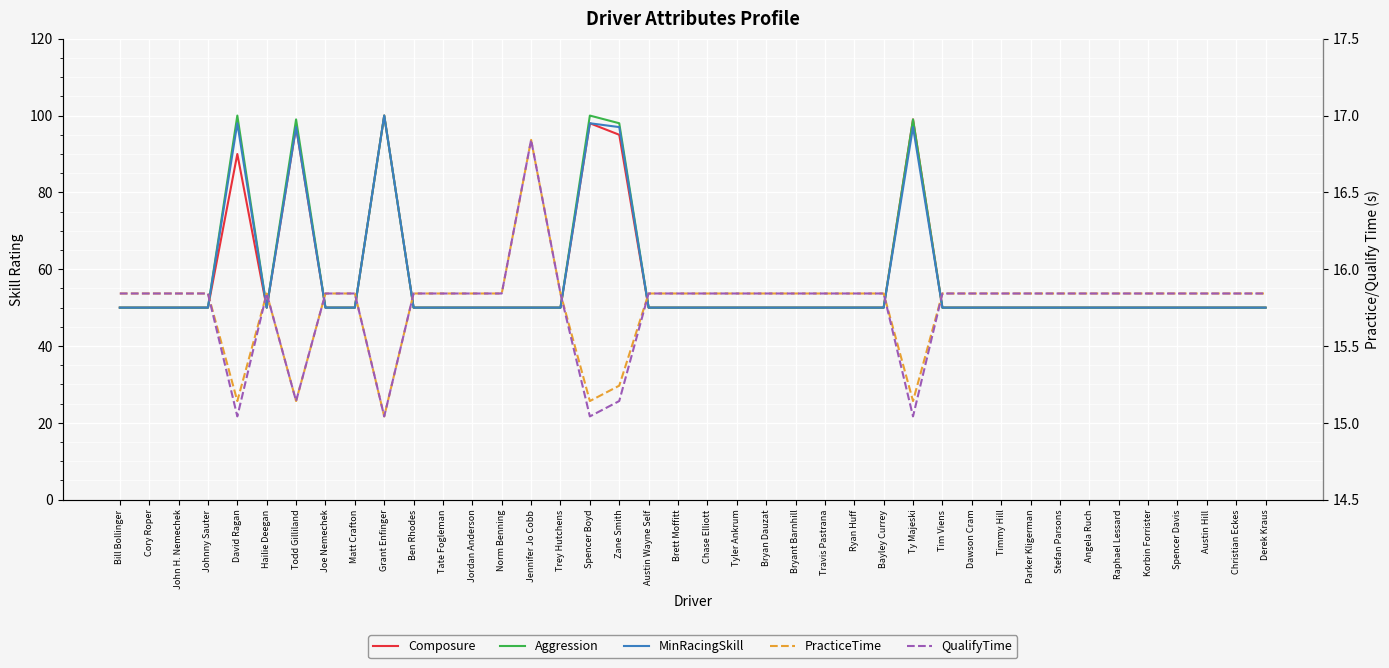

Reading left to right, what are all the values shown in this chart?

Composure: Bill Bollinger=50.0	Cory Roper=50.0	John H. Nemechek=50.0	Johnny Sauter=50.0	David Ragan=90.0	Hailie Deegan=50.0	Todd Gilliland=97.0	Joe Nemechek=50.0	Matt Crafton=50.0	Grant Enfinger=100.0	Ben Rhodes=50.0	Tate Fogleman=50.0	Jordan Anderson=50.0	Norm Benning=50.0	Jennifer Jo Cobb=50.0	Trey Hutchens=50.0	Spencer Boyd=98.0	Zane Smith=95.0	Austin Wayne Self=50.0	Brett Moffitt=50.0	Chase Elliott=50.0	Tyler Ankrum=50.0	Bryan Dauzat=50.0	Bryant Barnhill=50.0	Travis Pastrana=50.0	Ryan Huff=50.0	Bayley Currey=50.0	Ty Majeski=99.0	Tim Viens=50.0	Dawson Cram=50.0	Timmy Hill=50.0	Parker Kligerman=50.0	Stefan Parsons=50.0	Angela Ruch=50.0	Raphael Lessard=50.0	Korbin Forrister=50.0	Spencer Davis=50.0	Austin Hill=50.0	Christian Eckes=50.0	Derek Kraus=50.0
Aggression: Bill Bollinger=50.0	Cory Roper=50.0	John H. Nemechek=50.0	Johnny Sauter=50.0	David Ragan=100.0	Hailie Deegan=50.0	Todd Gilliland=99.0	Joe Nemechek=50.0	Matt Crafton=50.0	Grant Enfinger=100.0	Ben Rhodes=50.0	Tate Fogleman=50.0	Jordan Anderson=50.0	Norm Benning=50.0	Jennifer Jo Cobb=50.0	Trey Hutchens=50.0	Spencer Boyd=100.0	Zane Smith=98.0	Austin Wayne Self=50.0	Brett Moffitt=50.0	Chase Elliott=50.0	Tyler Ankrum=50.0	Bryan Dauzat=50.0	Bryant Barnhill=50.0	Travis Pastrana=50.0	Ryan Huff=50.0	Bayley Currey=50.0	Ty Majeski=99.0	Tim Viens=50.0	Dawson Cram=50.0	Timmy Hill=50.0	Parker Kligerman=50.0	Stefan Parsons=50.0	Angela Ruch=50.0	Raphael Lessard=50.0	Korbin Forrister=50.0	Spencer Davis=50.0	Austin Hill=50.0	Christian Eckes=50.0	Derek Kraus=50.0
MinRacingSkill: Bill Bollinger=50.0	Cory Roper=50.0	John H. Nemechek=50.0	Johnny Sauter=50.0	David Ragan=98.0	Hailie Deegan=50.0	Todd Gilliland=97.0	Joe Nemechek=50.0	Matt Crafton=50.0	Grant Enfinger=100.0	Ben Rhodes=50.0	Tate Fogleman=50.0	Jordan Anderson=50.0	Norm Benning=50.0	Jennifer Jo Cobb=50.0	Trey Hutchens=50.0	Spencer Boyd=98.0	Zane Smith=97.0	Austin Wayne Self=50.0	Brett Moffitt=50.0	Chase Elliott=50.0	Tyler Ankrum=50.0	Bryan Dauzat=50.0	Bryant Barnhill=50.0	Travis Pastrana=50.0	Ryan Huff=50.0	Bayley Currey=50.0	Ty Majeski=97.0	Tim Viens=50.0	Dawson Cram=50.0	Timmy Hill=50.0	Parker Kligerman=50.0	Stefan Parsons=50.0	Angela Ruch=50.0	Raphael Lessard=50.0	Korbin Forrister=50.0	Spencer Davis=50.0	Austin Hill=50.0	Christian Eckes=50.0	Derek Kraus=50.0
PracticeTime: Bill Bollinger=15.8	Cory Roper=15.8	John H. Nemechek=15.8	Johnny Sauter=15.8	David Ragan=15.1	Hailie Deegan=15.8	Todd Gilliland=15.1	Joe Nemechek=15.8	Matt Crafton=15.8	Grant Enfinger=15.0	Ben Rhodes=15.8	Tate Fogleman=15.8	Jordan Anderson=15.8	Norm Benning=15.8	Jennifer Jo Cobb=16.8	Trey Hutchens=15.8	Spencer Boyd=15.1	Zane Smith=15.2	Austin Wayne Self=15.8	Brett Moffitt=15.8	Chase Elliott=15.8	Tyler Ankrum=15.8	Bryan Dauzat=15.8	Bryant Barnhill=15.8	Travis Pastrana=15.8	Ryan Huff=15.8	Bayley Currey=15.8	Ty Majeski=15.1	Tim Viens=15.8	Dawson Cram=15.8	Timmy Hill=15.8	Parker Kligerman=15.8	Stefan Parsons=15.8	Angela Ruch=15.8	Raphael Lessard=15.8	Korbin Forrister=15.8	Spencer Davis=15.8	Austin Hill=15.8	Christian Eckes=15.8	Derek Kraus=15.8
QualifyTime: Bill Bollinger=15.8	Cory Roper=15.8	John H. Nemechek=15.8	Johnny Sauter=15.8	David Ragan=15.0	Hailie Deegan=15.8	Todd Gilliland=15.1	Joe Nemechek=15.8	Matt Crafton=15.8	Grant Enfinger=15.0	Ben Rhodes=15.8	Tate Fogleman=15.8	Jordan Anderson=15.8	Norm Benning=15.8	Jennifer Jo Cobb=16.8	Trey Hutchens=15.8	Spencer Boyd=15.0	Zane Smith=15.1	Austin Wayne Self=15.8	Brett Moffitt=15.8	Chase Elliott=15.8	Tyler Ankrum=15.8	Bryan Dauzat=15.8	Bryant Barnhill=15.8	Travis Pastrana=15.8	Ryan Huff=15.8	Bayley Currey=15.8	Ty Majeski=15.0	Tim Viens=15.8	Dawson Cram=15.8	Timmy Hill=15.8	Parker Kligerman=15.8	Stefan Parsons=15.8	Angela Ruch=15.8	Raphael Lessard=15.8	Korbin Forrister=15.8	Spencer Davis=15.8	Austin Hill=15.8	Christian Eckes=15.8	Derek Kraus=15.8